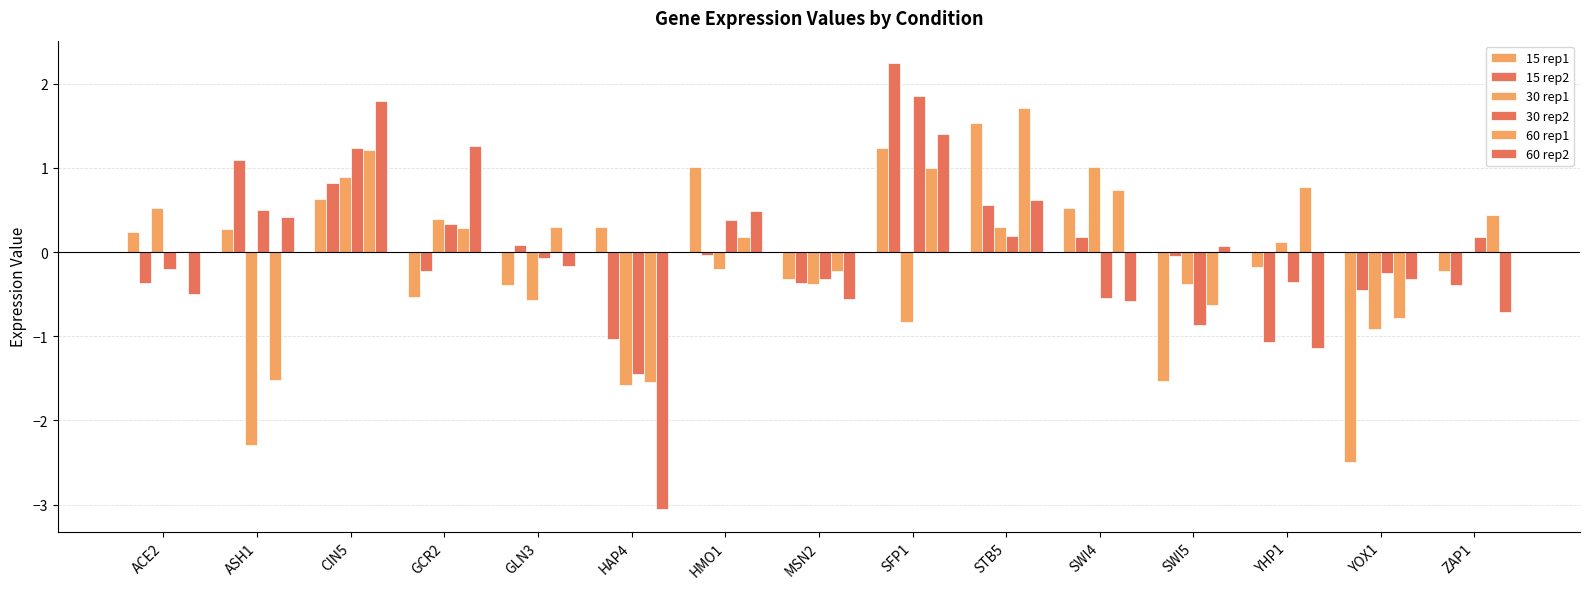

Reading left to right, extract all data points from this chart.

15_rep1: ACE2=0.2	ASH1=0.3	CIN5=0.6	GCR2=-0.5	GLN3=-0.4	HAP4=0.3	HMO1=1.0	MSN2=-0.3	SFP1=1.2	STB5=1.5	SWI4=0.5	SWI5=-1.5	YHP1=-0.2	YOX1=-2.5	ZAP1=-0.2
15_rep2: ACE2=-0.4	ASH1=1.1	CIN5=0.8	GCR2=-0.2	GLN3=0.1	HAP4=-1.0	HMO1=-0.0	MSN2=-0.4	SFP1=2.2	STB5=0.6	SWI4=0.2	SWI5=-0.0	YHP1=-1.1	YOX1=-0.5	ZAP1=-0.4
30_rep1: ACE2=0.5	ASH1=-2.3	CIN5=0.9	GCR2=0.4	GLN3=-0.6	HAP4=-1.6	HMO1=-0.2	MSN2=-0.4	SFP1=-0.8	STB5=0.3	SWI4=1.0	SWI5=-0.4	YHP1=0.1	YOX1=-0.9	ZAP1=0.0
30_rep2: ACE2=-0.2	ASH1=0.5	CIN5=1.2	GCR2=0.3	GLN3=-0.1	HAP4=-1.4	HMO1=0.4	MSN2=-0.3	SFP1=1.9	STB5=0.2	SWI4=-0.5	SWI5=-0.9	YHP1=-0.4	YOX1=-0.2	ZAP1=0.2
60_rep1: ACE2=0.0	ASH1=-1.5	CIN5=1.2	GCR2=0.3	GLN3=0.3	HAP4=-1.5	HMO1=0.2	MSN2=-0.2	SFP1=1.0	STB5=1.7	SWI4=0.7	SWI5=-0.6	YHP1=0.8	YOX1=-0.8	ZAP1=0.4
60_rep2: ACE2=-0.5	ASH1=0.4	CIN5=1.8	GCR2=1.3	GLN3=-0.2	HAP4=-3.1	HMO1=0.5	MSN2=-0.6	SFP1=1.4	STB5=0.6	SWI4=-0.6	SWI5=0.1	YHP1=-1.1	YOX1=-0.3	ZAP1=-0.7